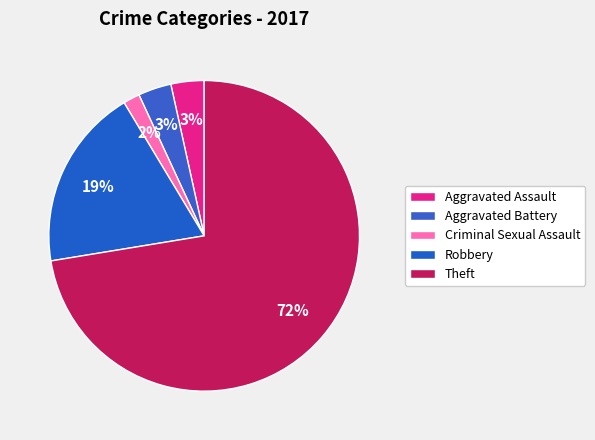

Does any single category account for the majority?

Yes